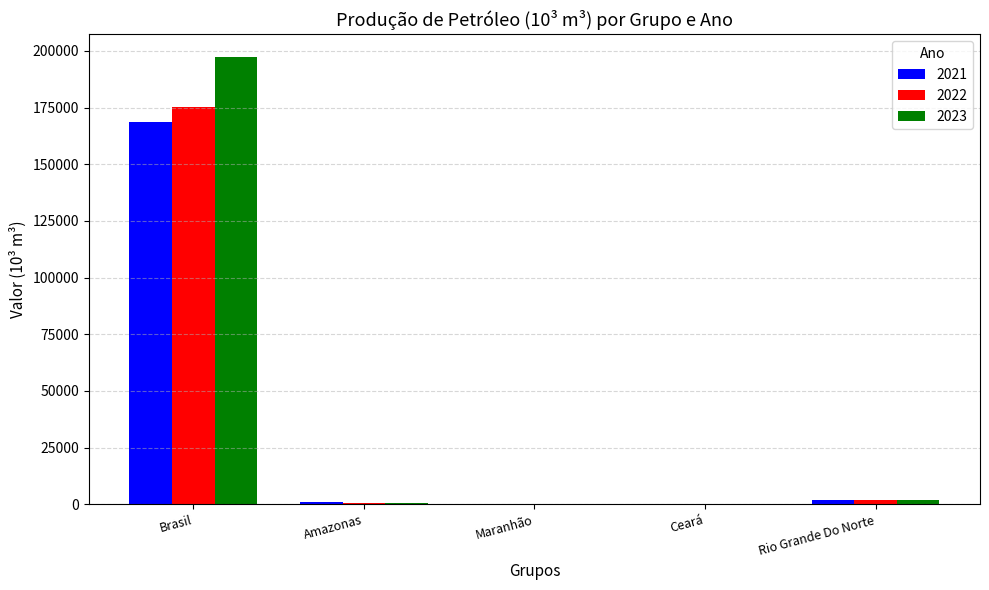

Is it true that 2023 equals 4.2 at Maranhão?

True